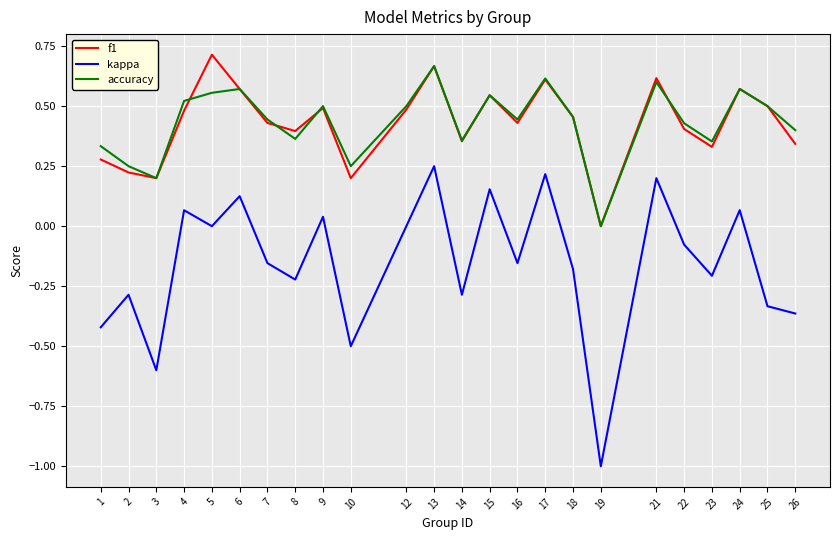

True or false: f1 and kappa cross at least once.

False